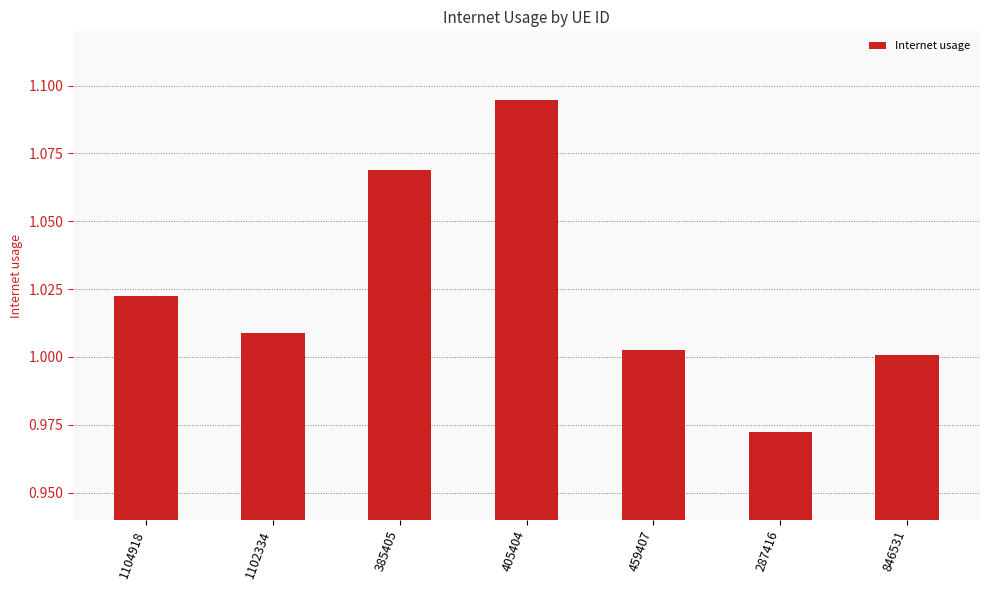

True or false: the data shows 1.0 at 846531.

True